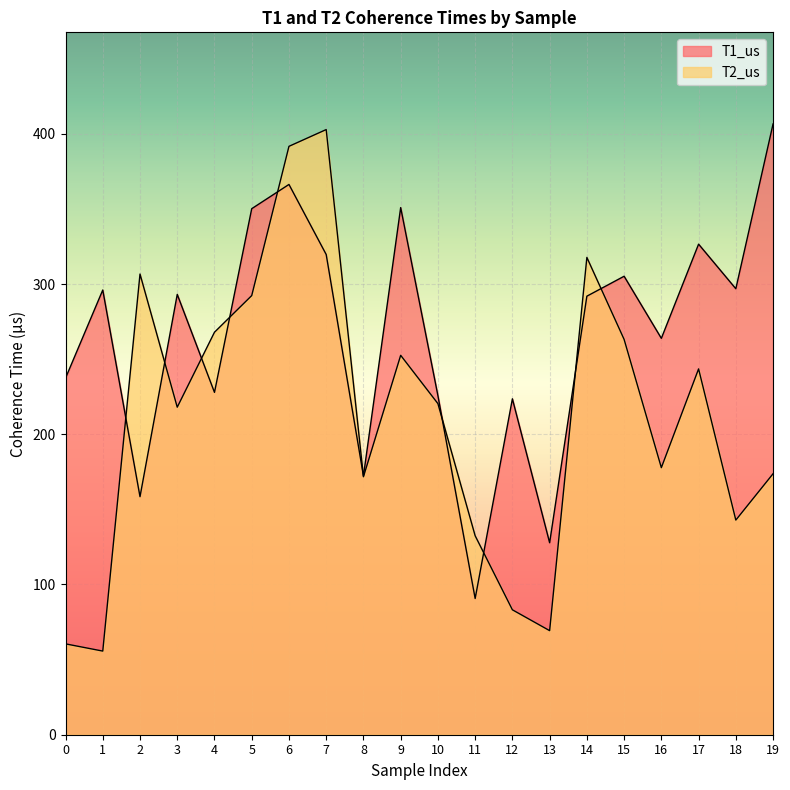

What is the value of the T2_us point at the 17th from the left?

177.8